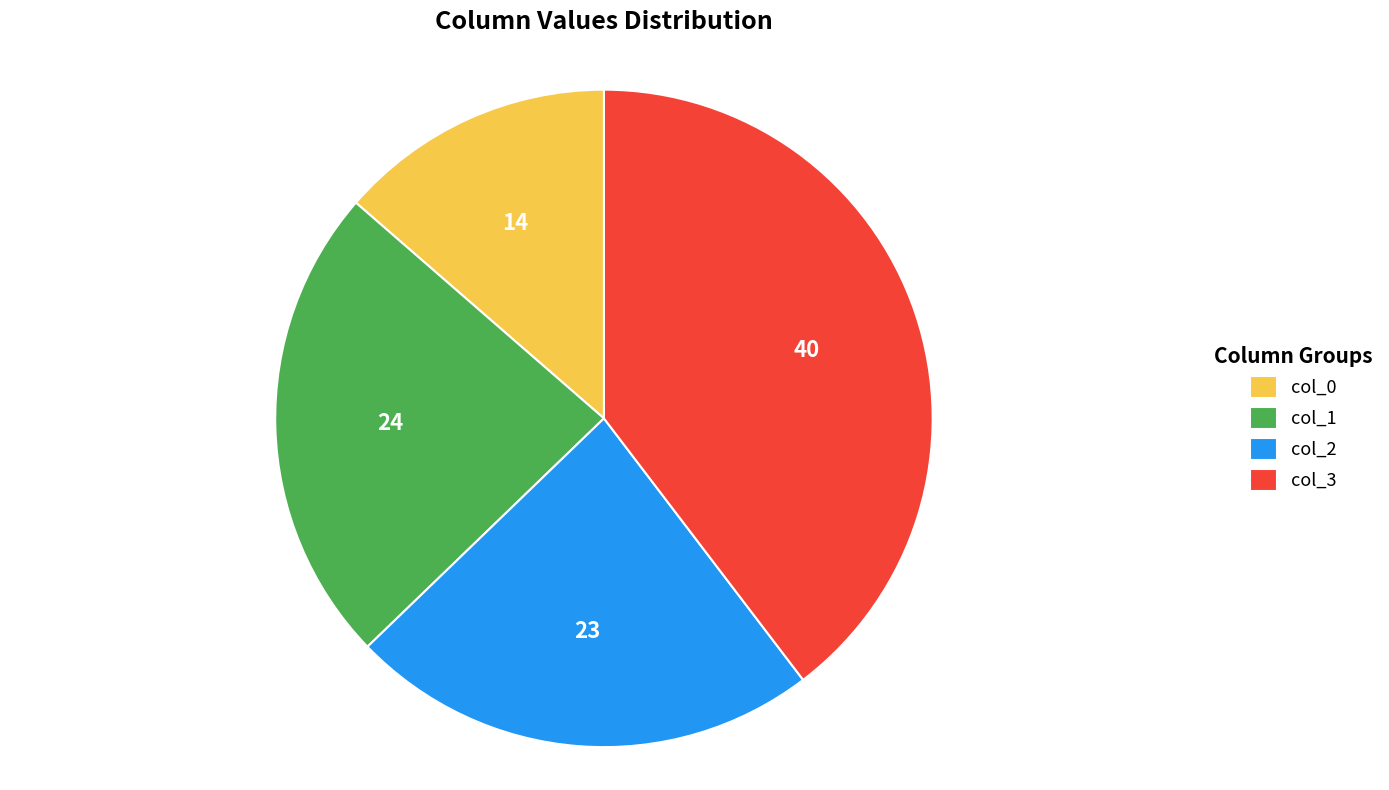

Do col_2 and col_1 together represent more than half of the pie?

No